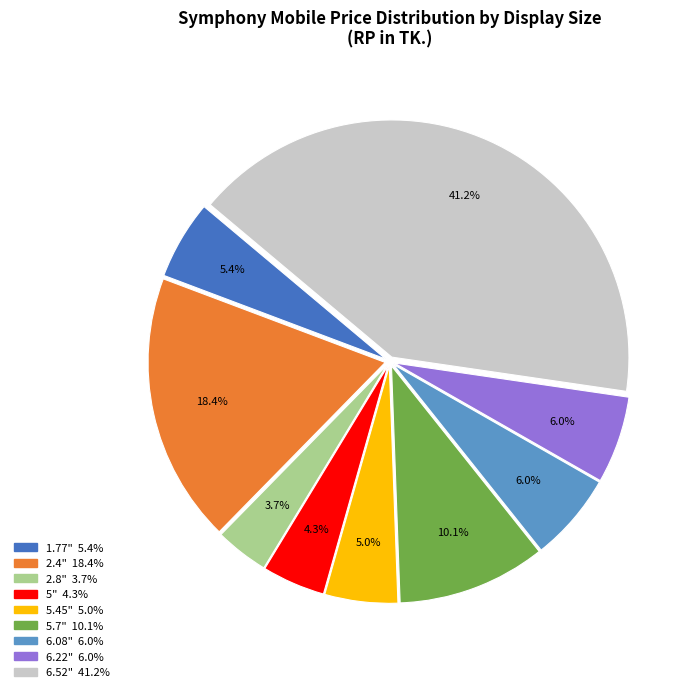

Does any single category account for the majority?

No